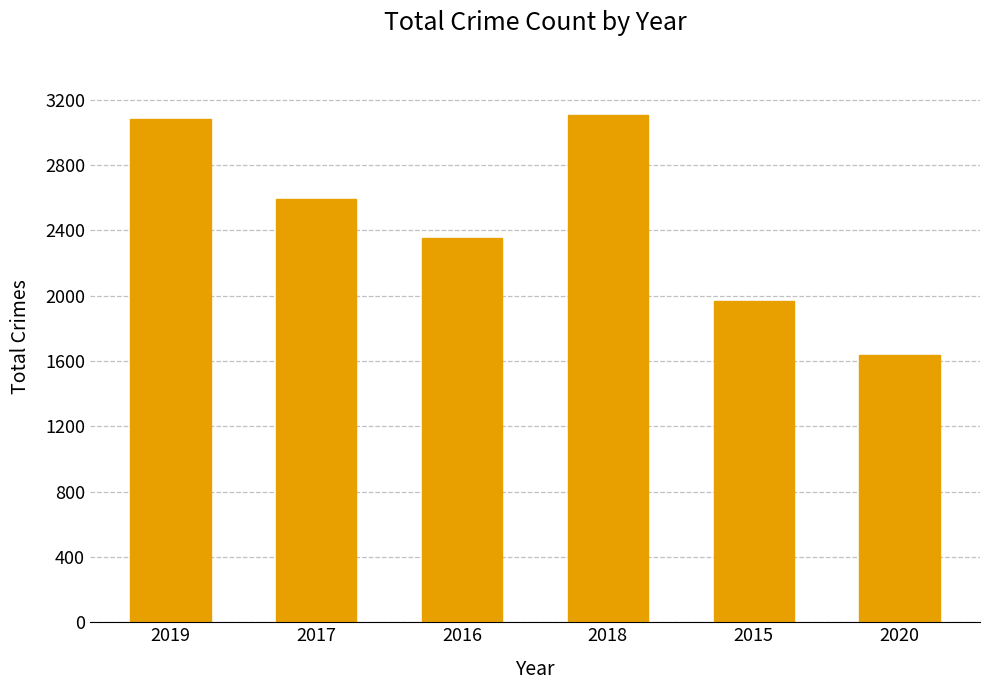

True or false: the data shows 3080 at 2019.

True